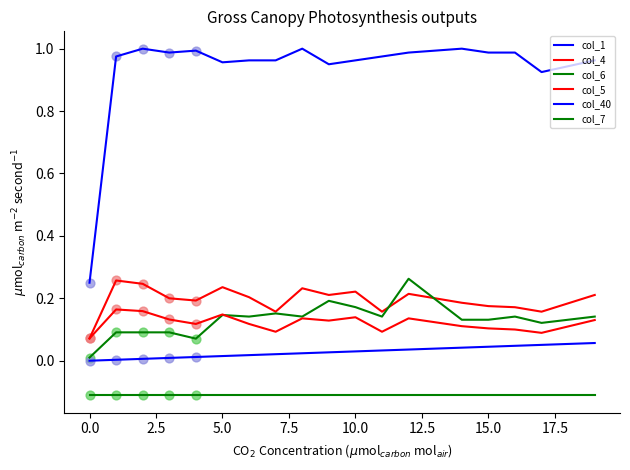

How many lines are shown in the chart?

6